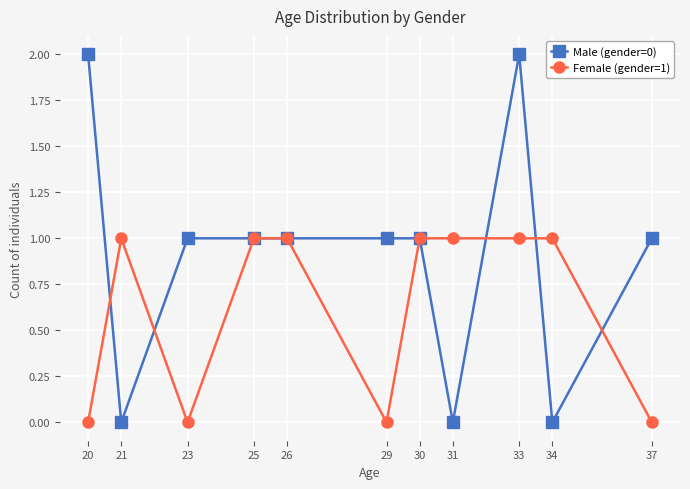

List the series in order of their overall mean, lowest first.

Female (gender=1), Male (gender=0)